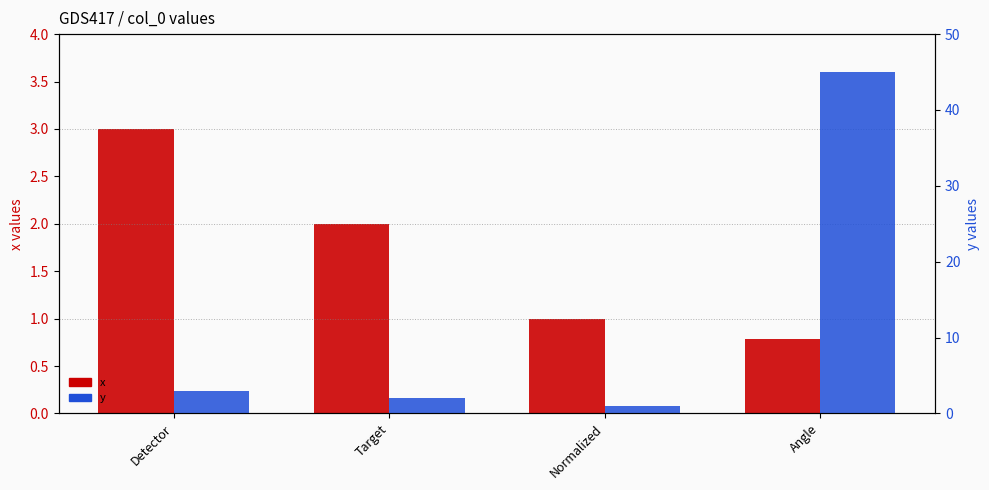

How many groups of bars are there?

4